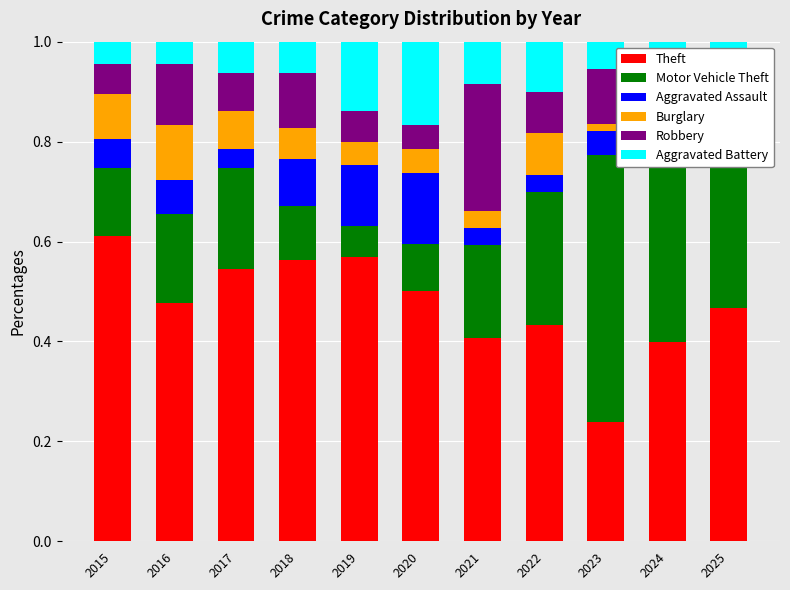

What is the total value across all series at 2015?

1.0